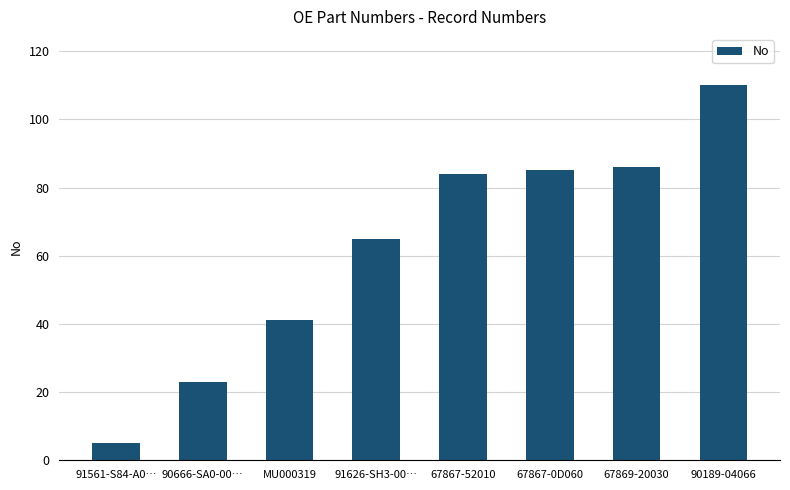

Where is the data nearest to the value 57?

91626-SH3-00…